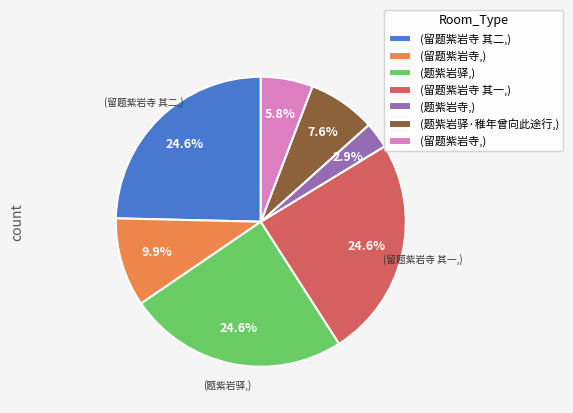

Is there any slice that represents more than half of the pie?

No